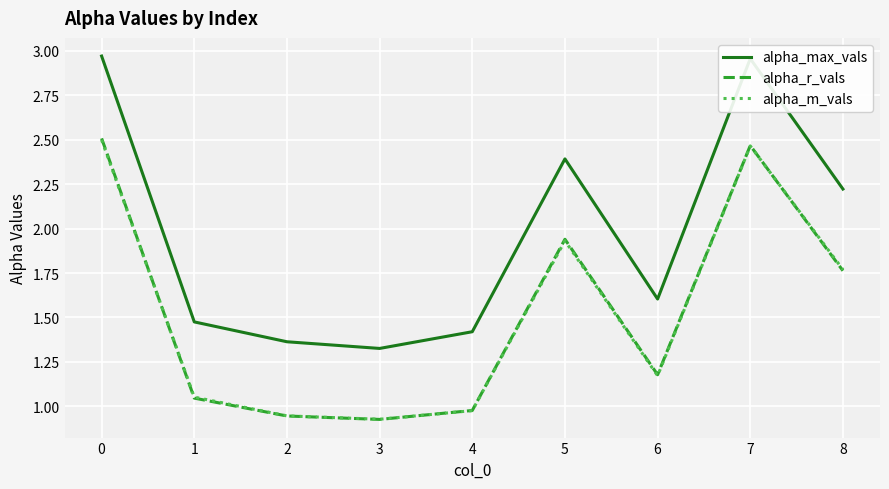

The value of alpha_max_vals at 3 is 0.9. True or false?

False